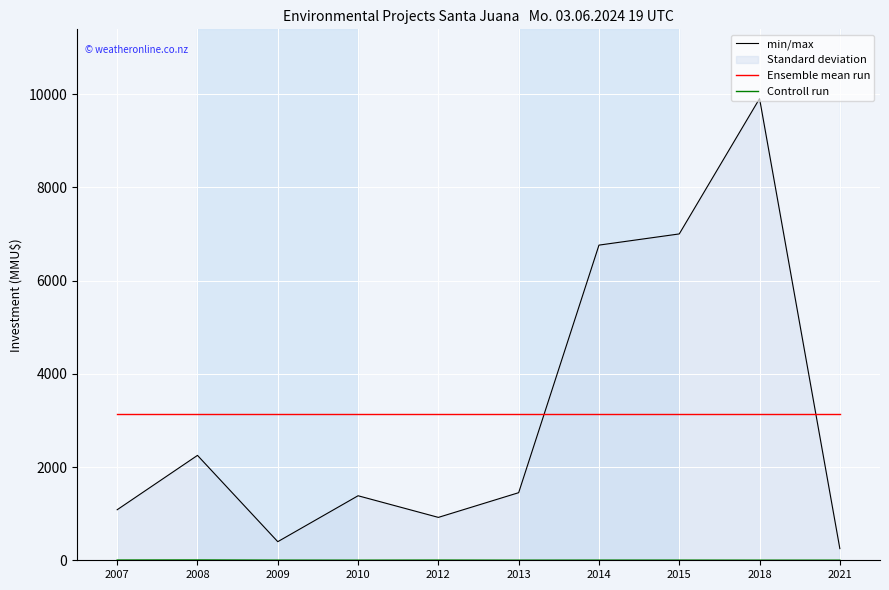

Is it true that Ensemble mean run equals 709 at 2018?

False